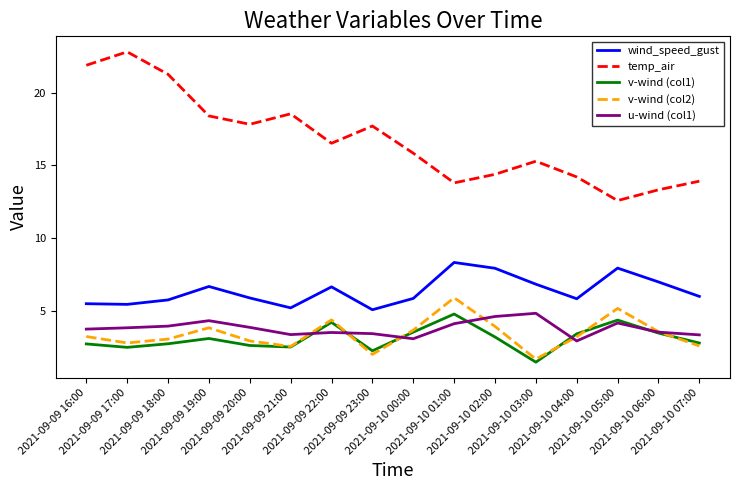

At how many categories does at least one series exceed 21?

3